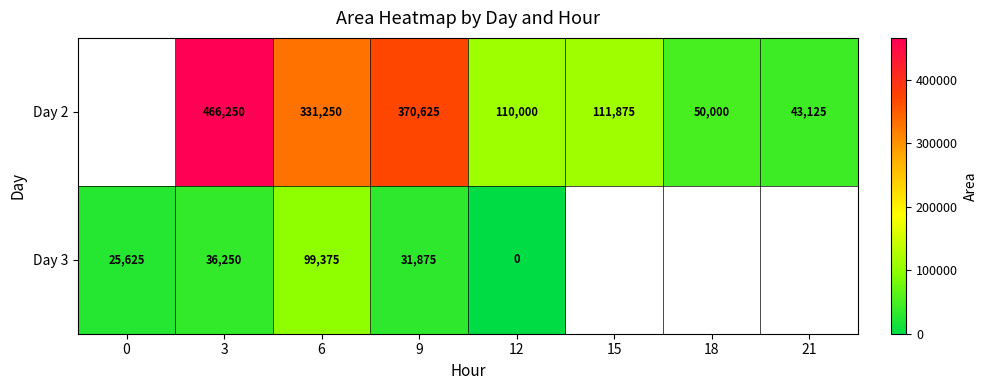

Which series changed the most between 3 and 9?

Day 2